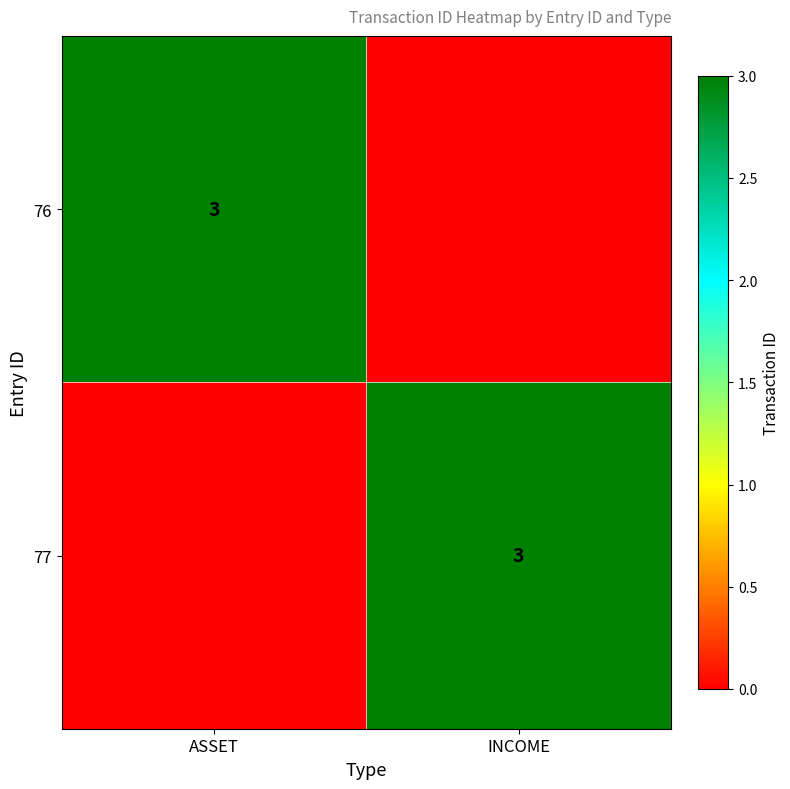

Is it true that 77 equals 3 at INCOME?

True